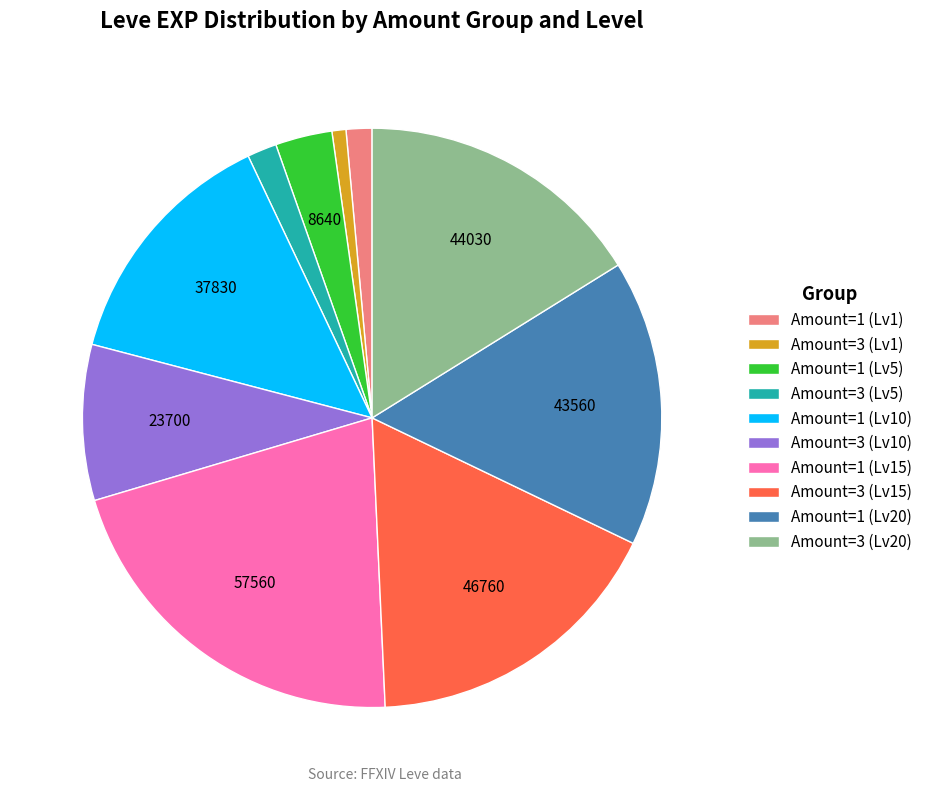

The Amount=3 (Lv1) slice represents 1% of the pie. True or false?

True